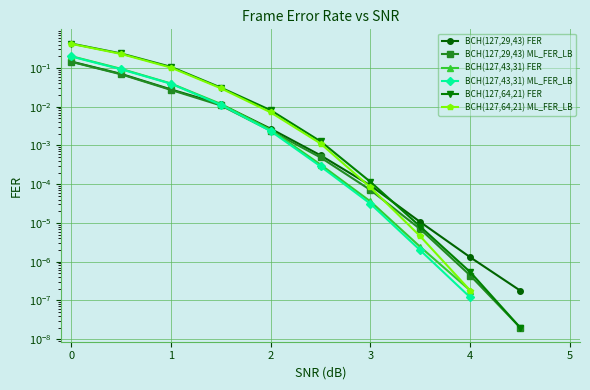

How many lines are shown in the chart?

6